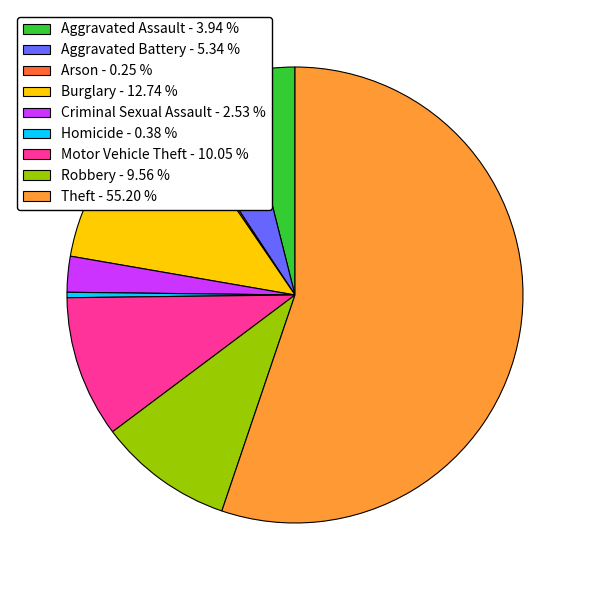

Combined, do Robbery - 9.56 % and Theft - 55.20 % account for over 50%?

Yes